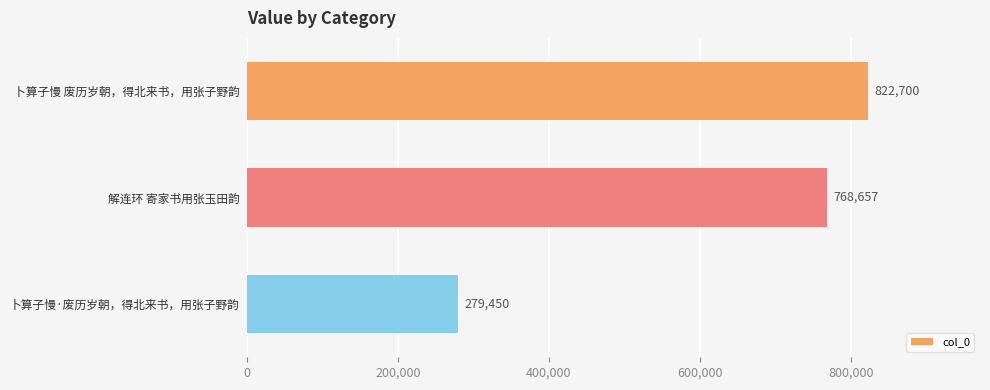

How many values are below 768657?

1